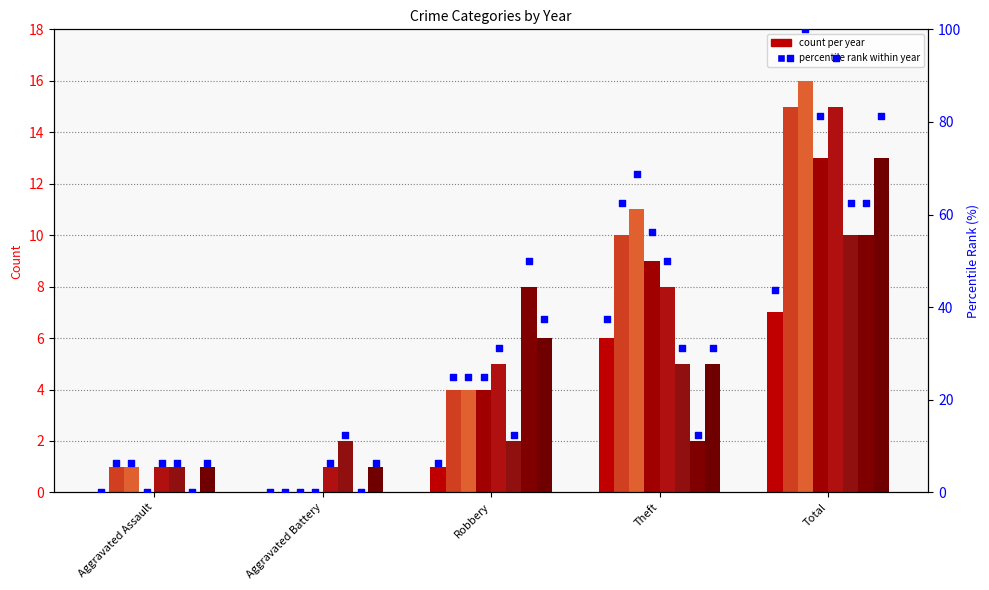

What is the change in value from Aggravated Battery to Robbery?

+6.2